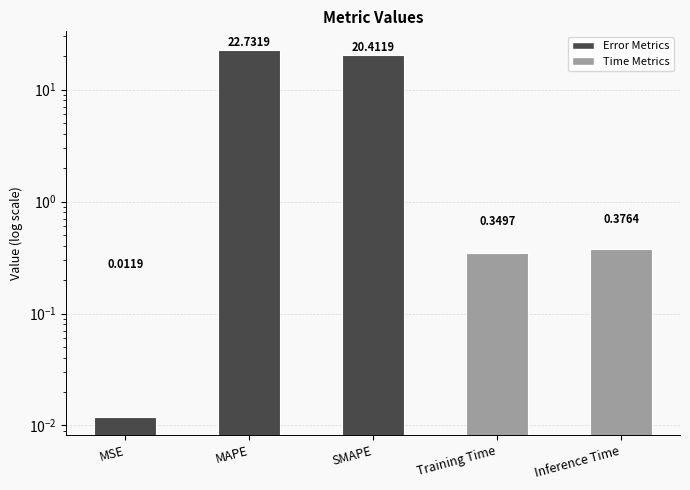

What is the change in value from MSE to SMAPE?

+20.4